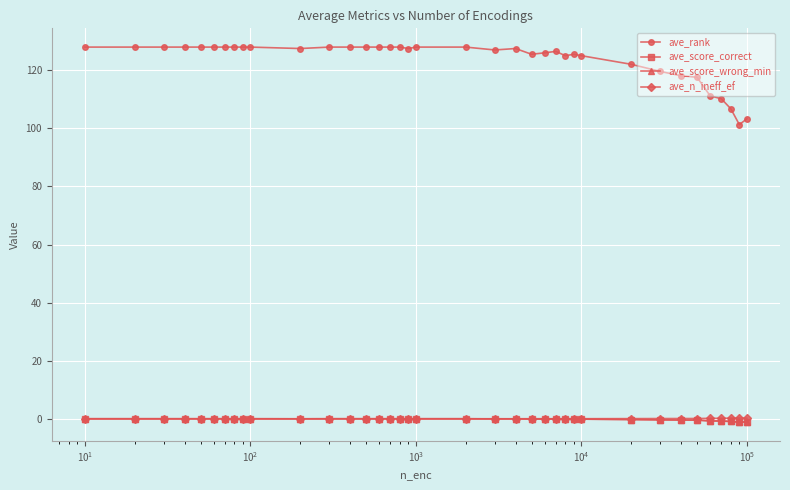

True or false: ave_score_wrong_min and ave_n_ineff_ef cross at least once.

False